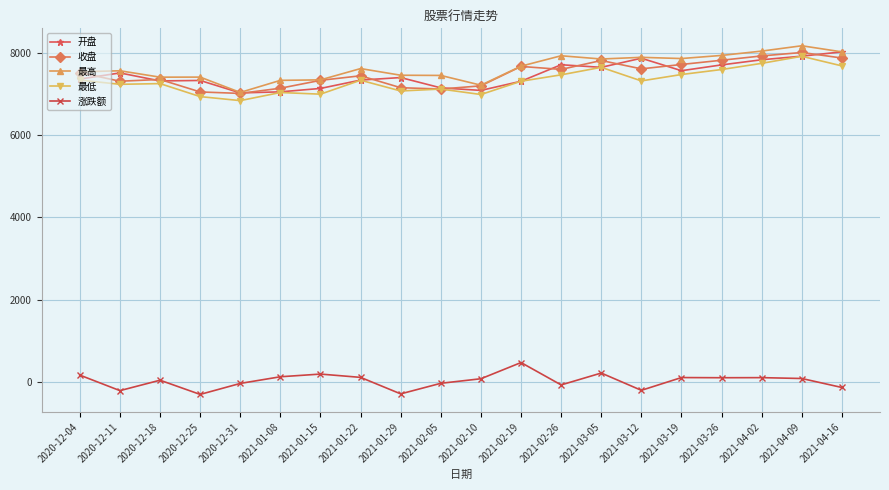

The value of 最低 at 2021-02-26 is 1915.0. True or false?

False